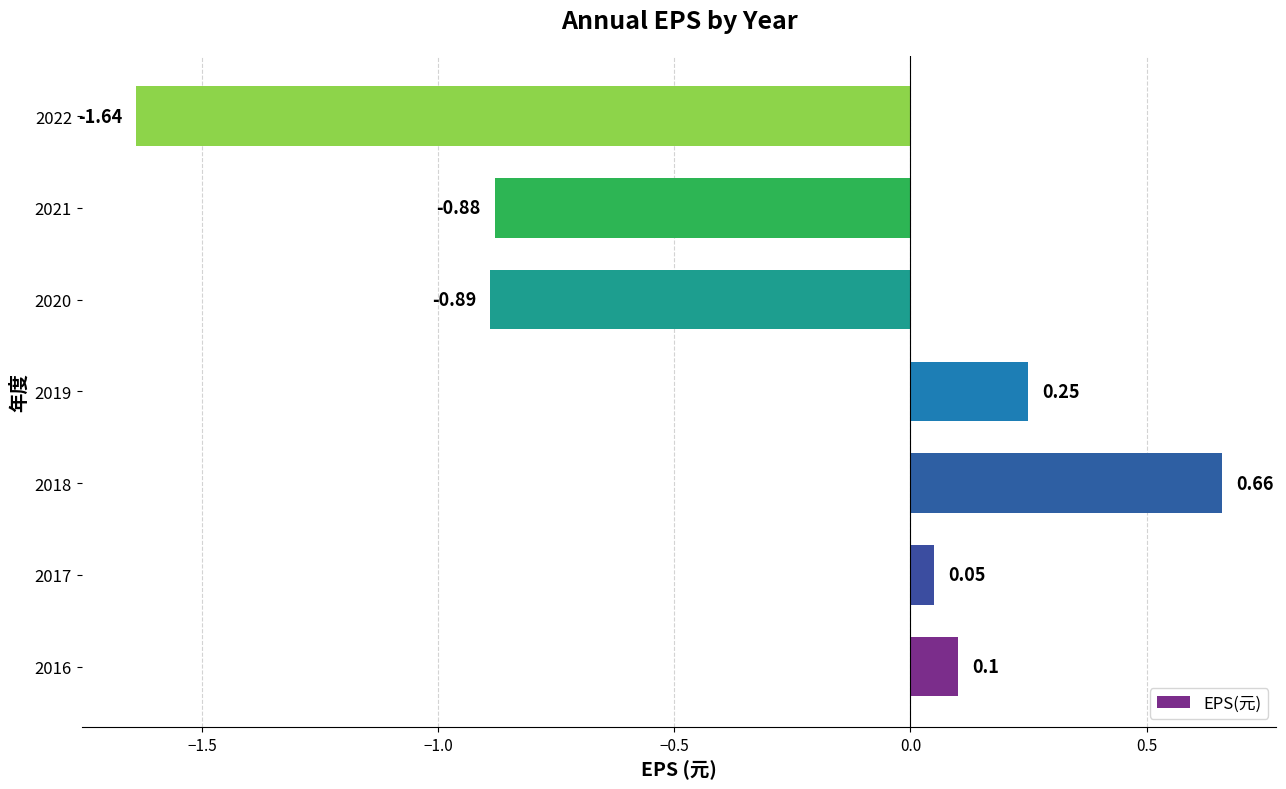

List the labels in order of value, largest first.

2018, 2019, 2016, 2017, 2021, 2020, 2022